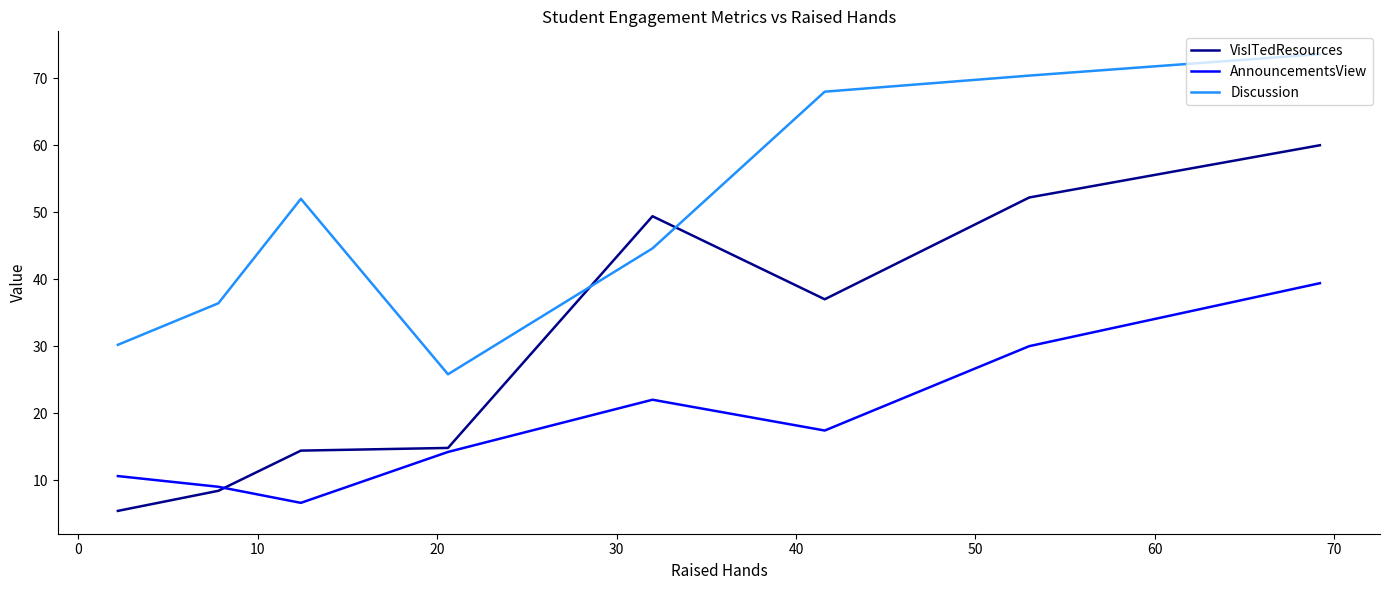

What is the greatest value displayed?

73.6